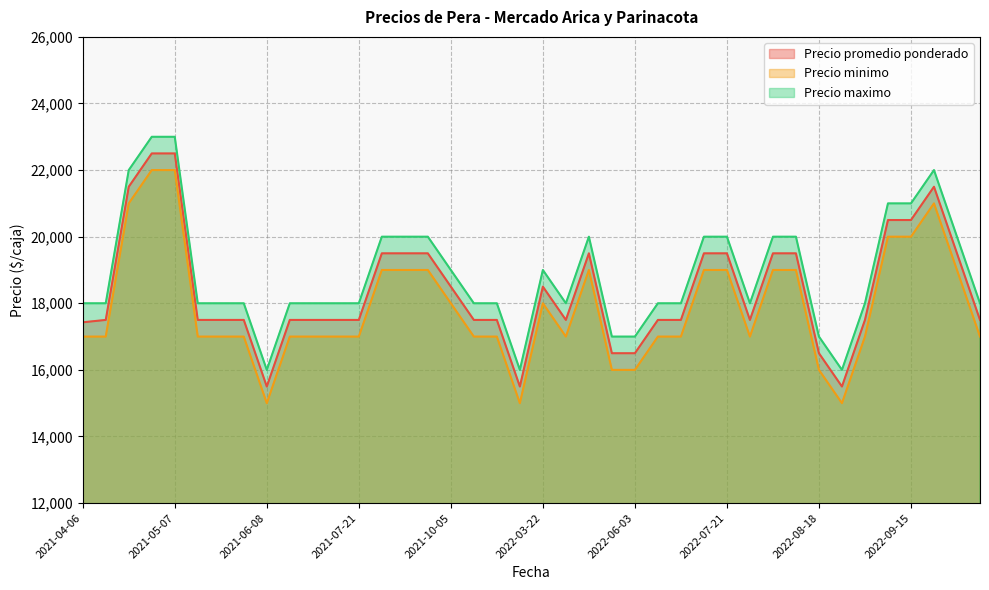

Count the number of categories in the chart.

40